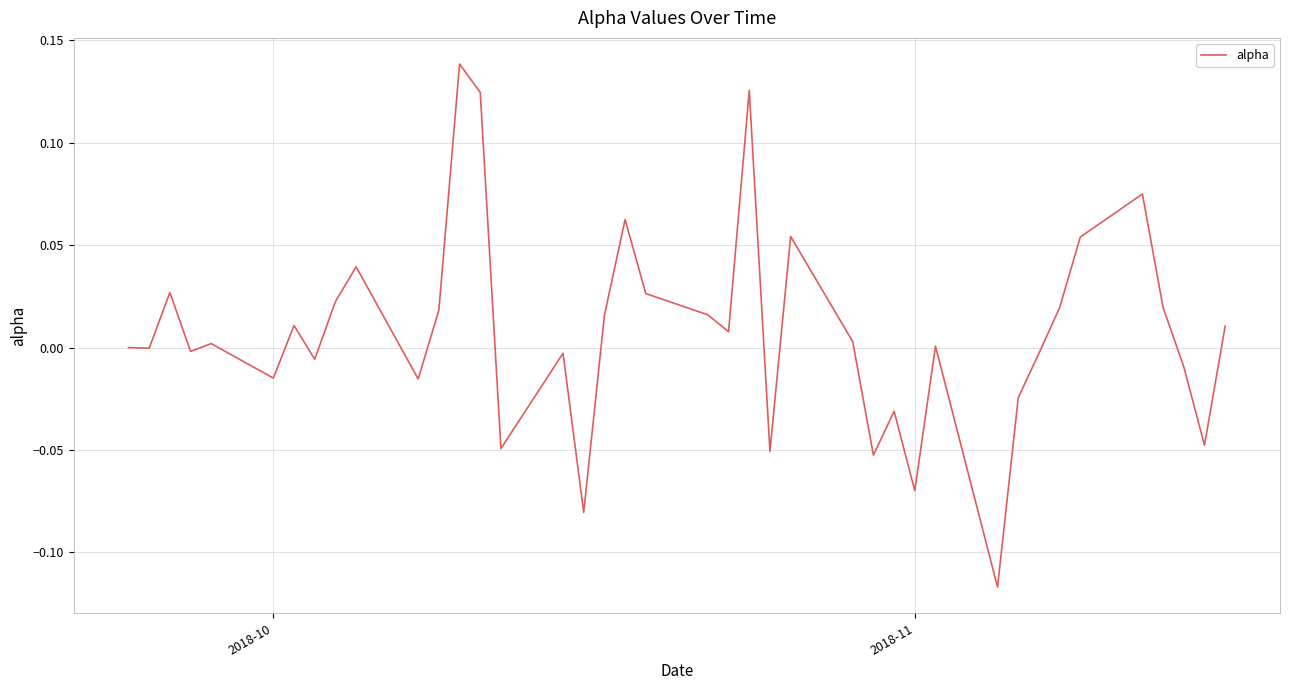

Is this an area chart (filled region under the line)?

No